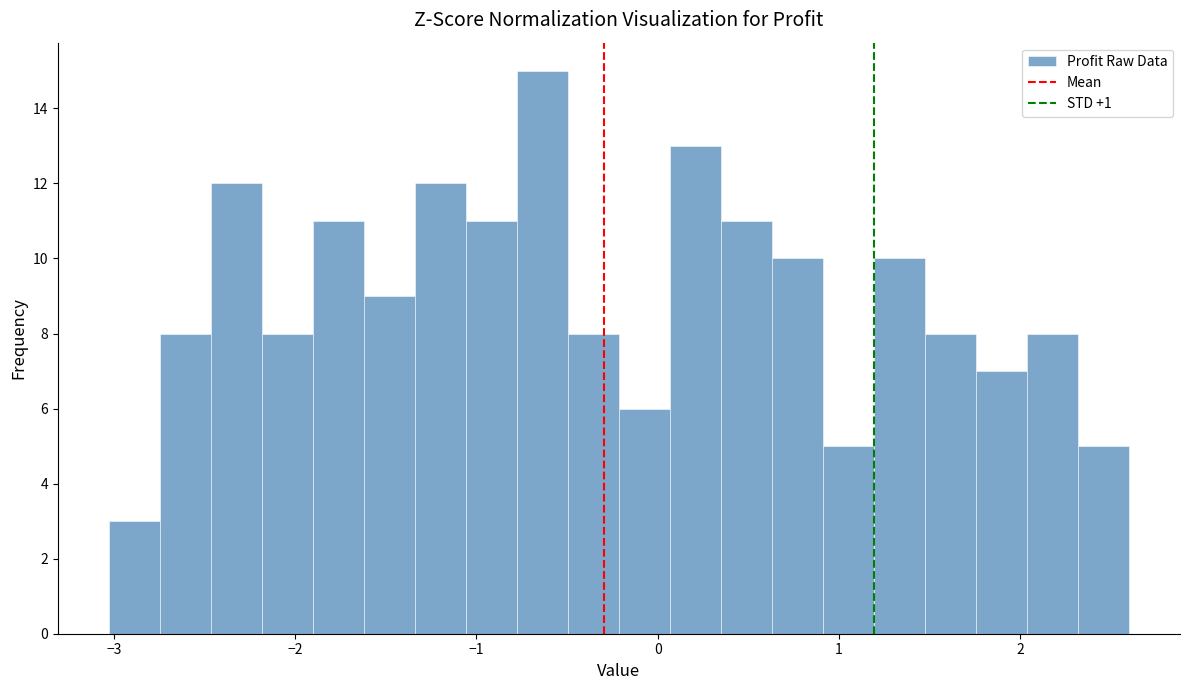

Around what value on the x-axis is the tallest bar? Give the approximate position of its centre, as read against the axis.

-0.6